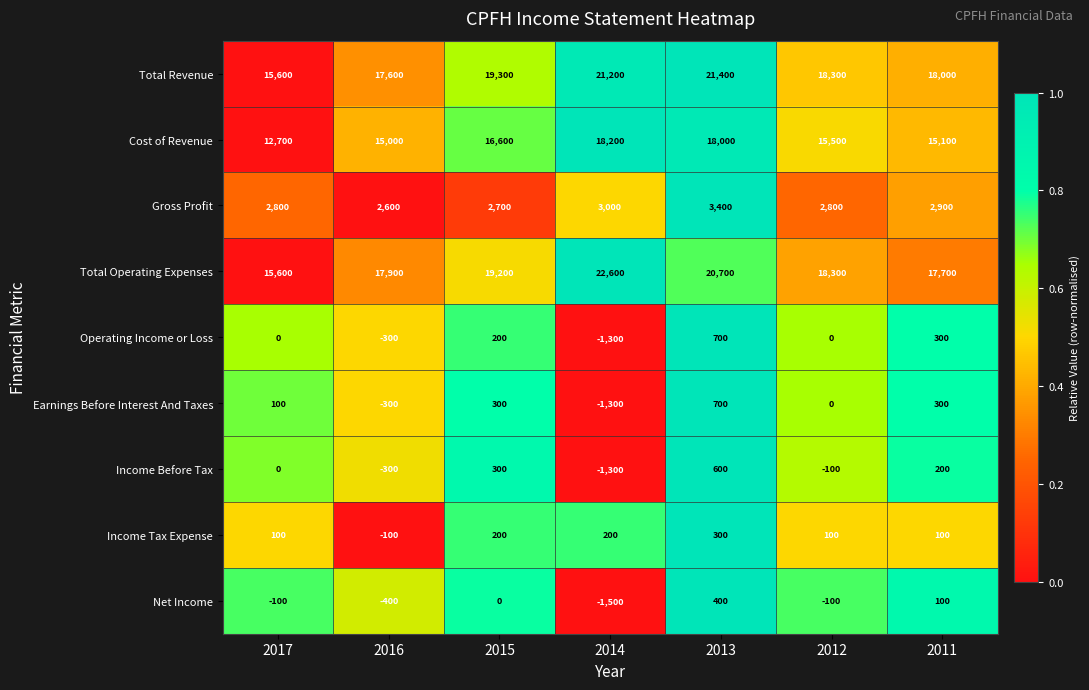

What is the difference between the Income Tax Expense values at 2013 and 2011?

200